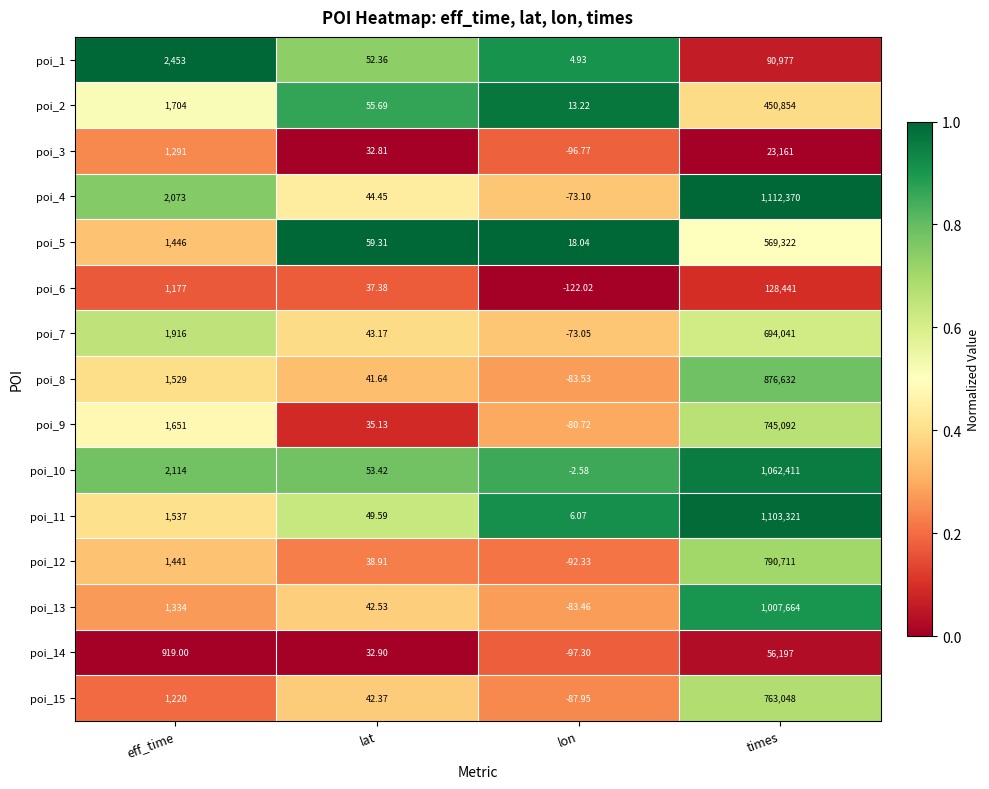

Rank the categories by poi_2 value from lowest to highest.

lon, lat, eff_time, times